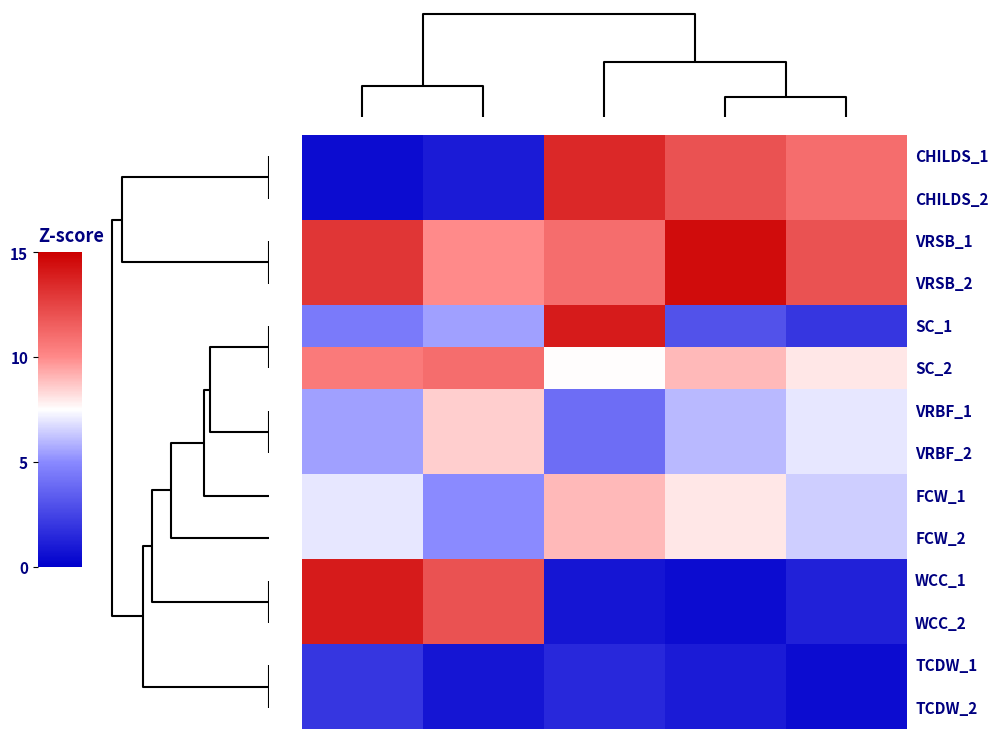

What is the maximum value shown in the chart?

14.5